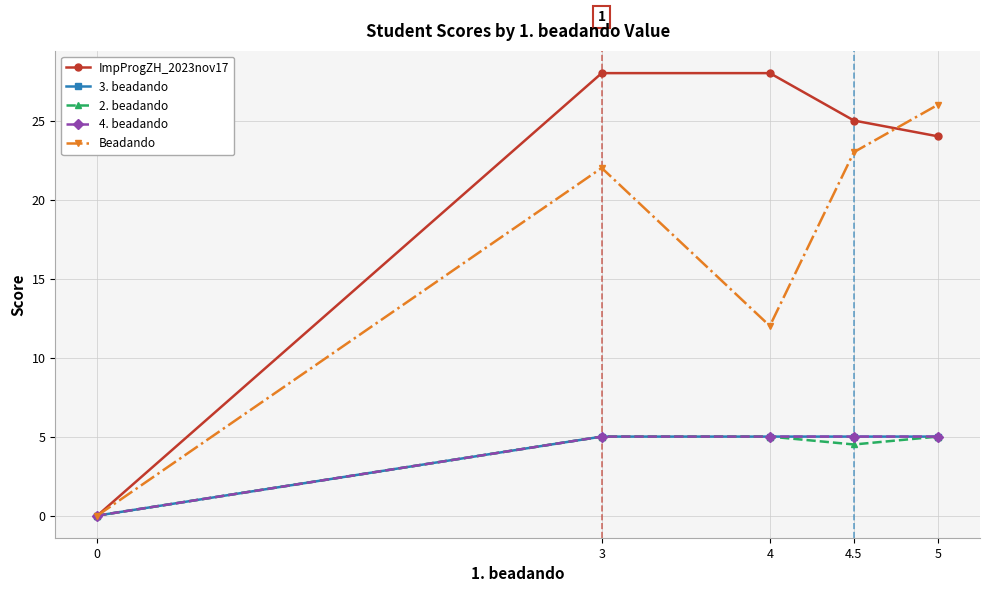

Which category has the highest value in the 2. beadando series?

3